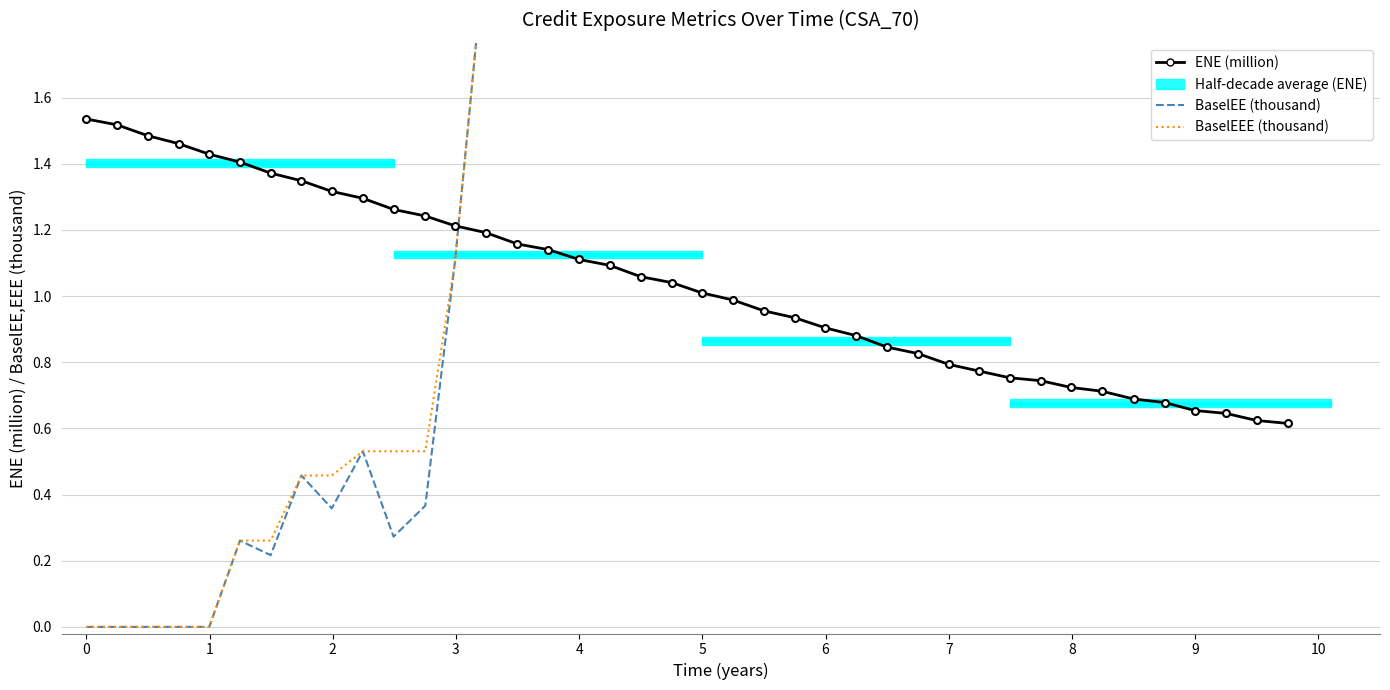

In BaselEE (thousand), how many points are higher than both neighbors (excluding endpoints)?

8